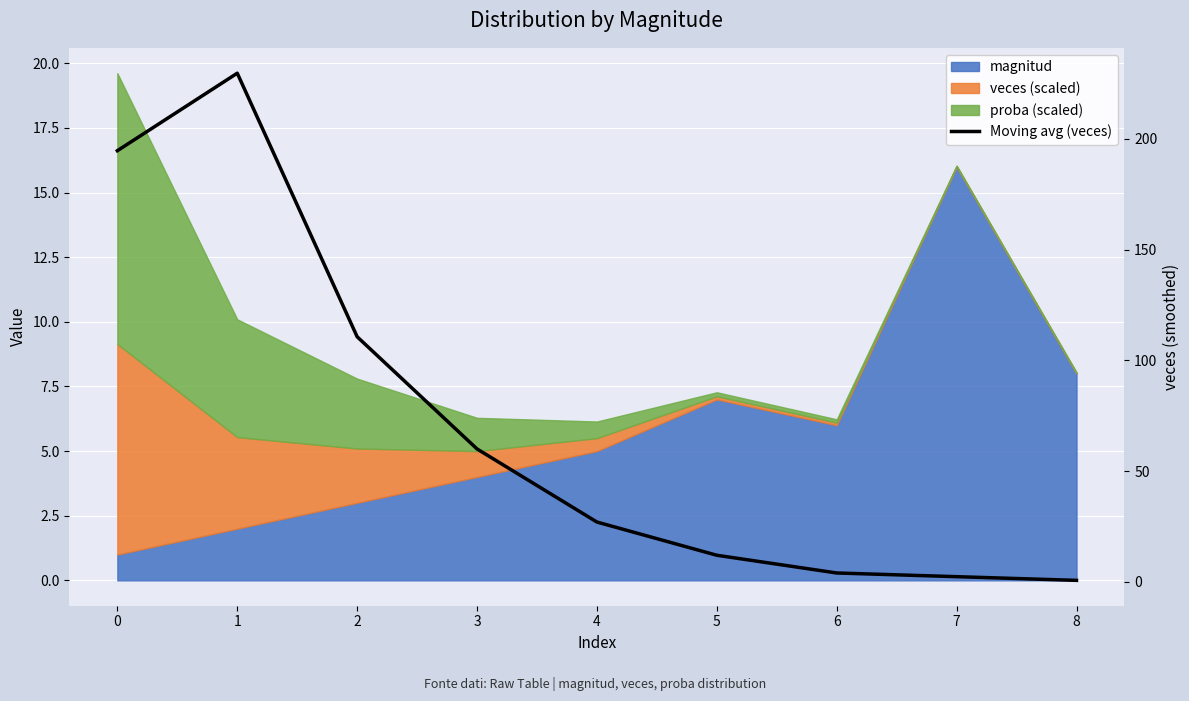

Rank the categories by value from highest to lowest.

1, 0, 2, 3, 4, 5, 6, 7, 8